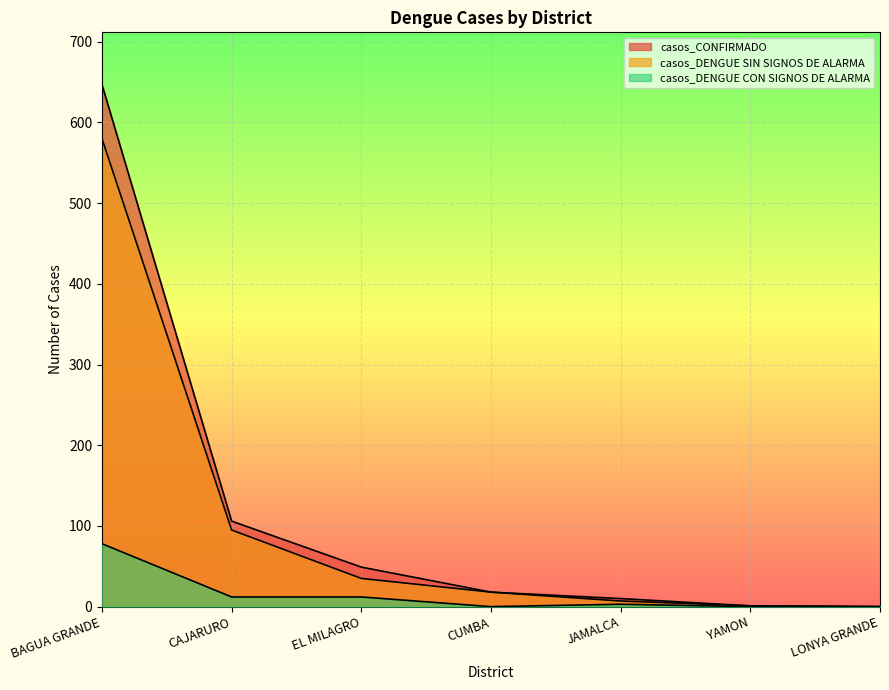

At which label does casos_CONFIRMADO reach its minimum?

LONYA GRANDE